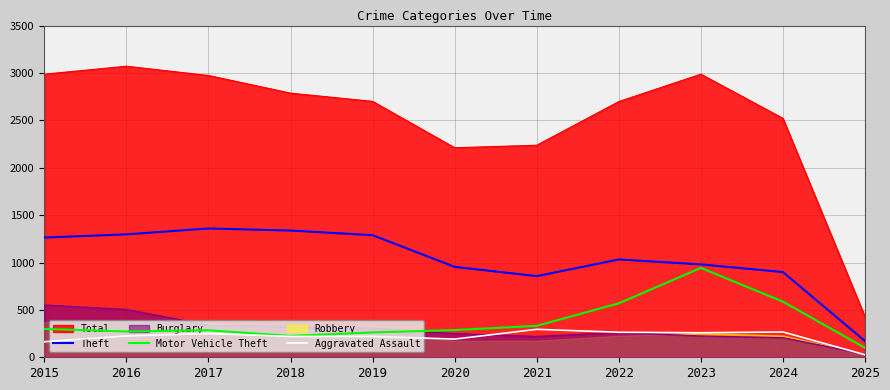

What is the sum of all Motor Vehicle Theft values?

4161